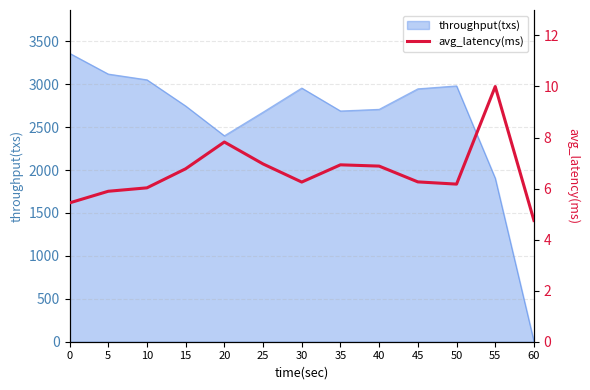

Is it true that the value at 55 is 5.0?

False